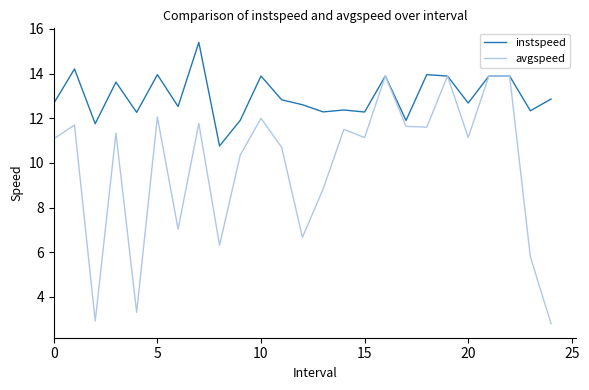

At how many categories does at least one series exceed 9?

25